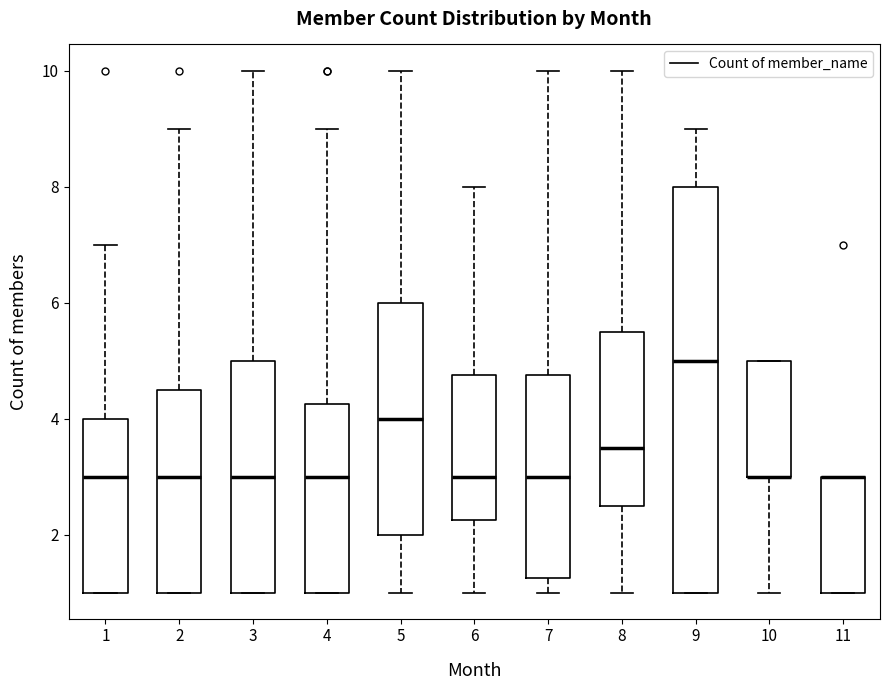

Reading left to right, read every box against the y-axis: the position of its median line, the range the box covers, and the ends of its whiskers. The values are not printed on the chart, so give them approximately, as read against the axis.

1: median 3.0, box 1.0 to 4.0, whiskers 1.0 to 7.0
2: median 3.0, box 1.0 to 4.6, whiskers 1.0 to 9.0
3: median 3.0, box 1.0 to 5.0, whiskers 1.0 to 10.0
4: median 3.0, box 1.0 to 4.2, whiskers 1.0 to 9.0
5: median 4.0, box 2.0 to 6.0, whiskers 1.0 to 10.0
6: median 3.0, box 2.2 to 4.8, whiskers 1.0 to 8.0
7: median 3.0, box 1.2 to 4.8, whiskers 1.0 to 10.0
8: median 3.6, box 2.6 to 5.6, whiskers 1.0 to 10.0
9: median 5.0, box 1.0 to 8.0, whiskers 1.0 to 9.0
10: median 3.0 (drawn on the box's lower edge), box 3.0 to 5.0, whiskers 1.0 to 5.0
11: median 3.0 (drawn on the box's upper edge), box 1.0 to 3.0, whiskers 1.0 to 3.0